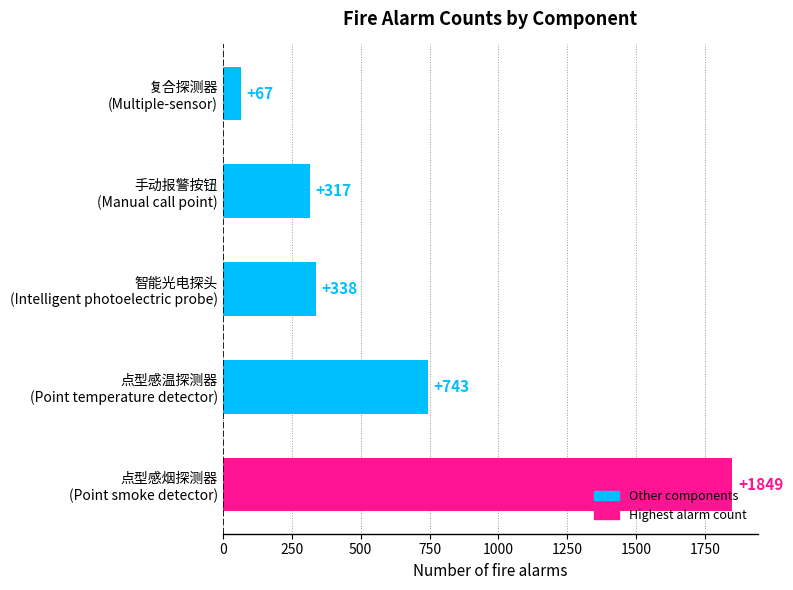

What is the value of the 3rd bar from the top?

338